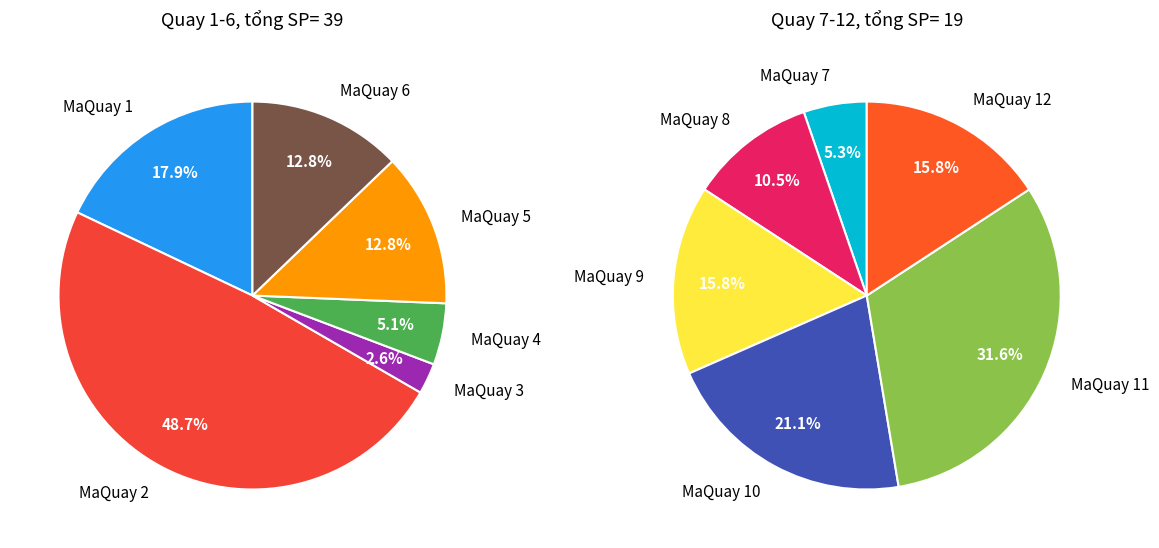

Is it true that MaQuay 11 is 23% of the pie?

False